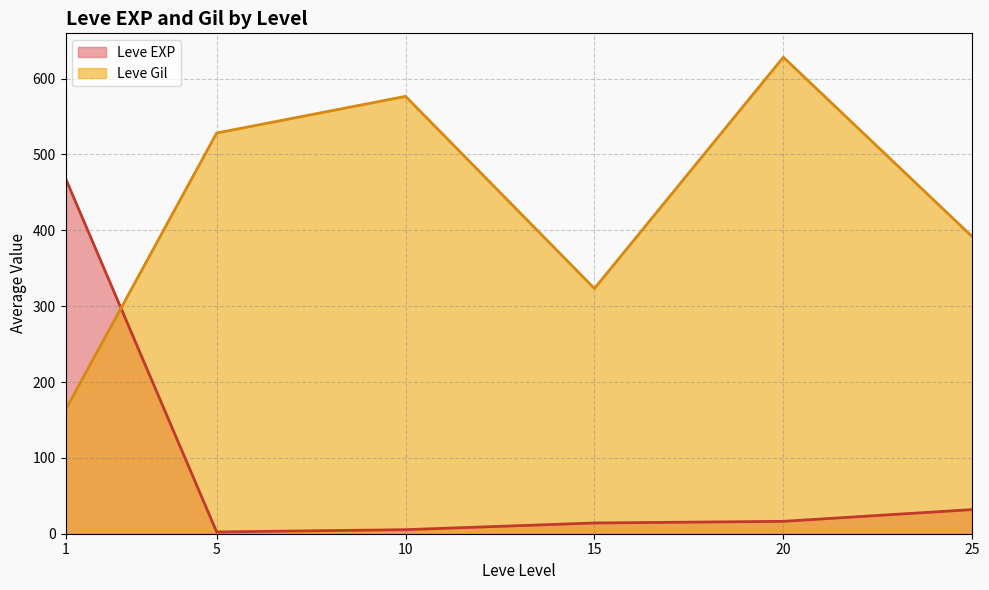

True or false: Leve Gil and Leve EXP cross at least once.

True